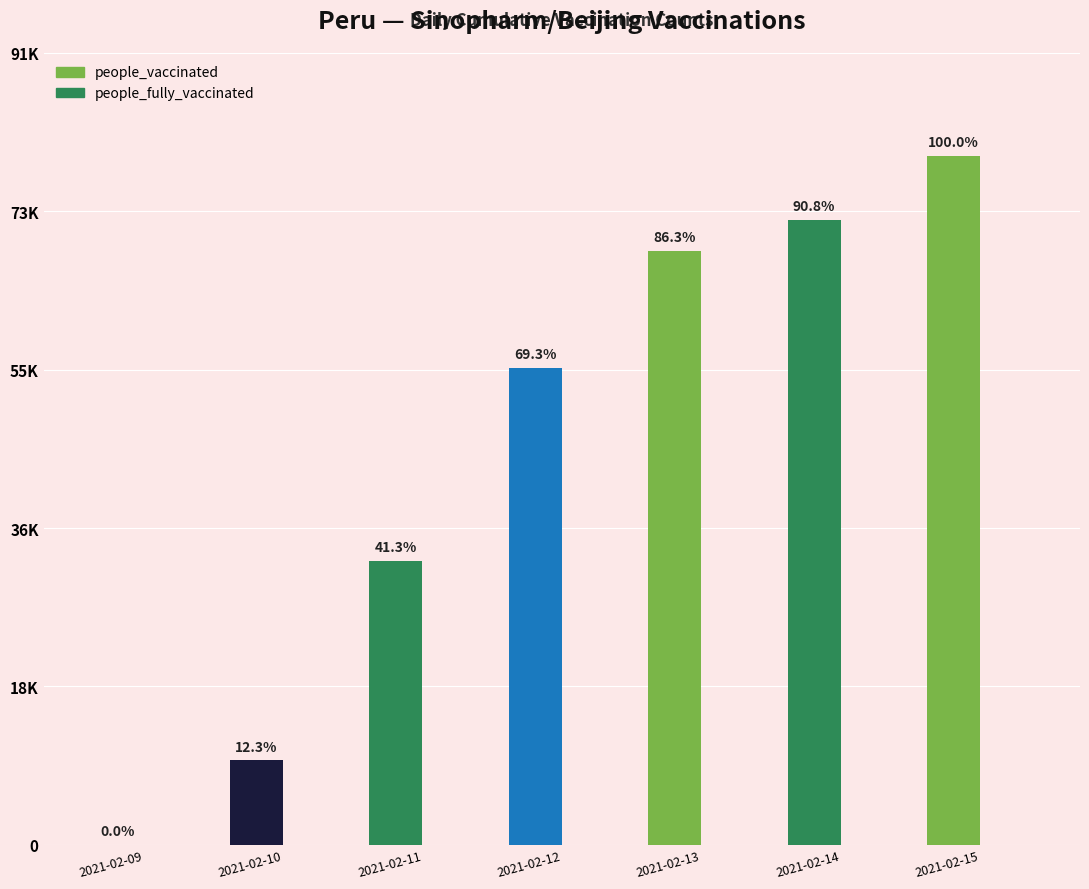

Reading right to left, extract all data points from this chart.

people_vaccinated: 2021-02-15=79763	2021-02-14=72430	2021-02-13=68811	2021-02-12=55279	2021-02-11=32921	2021-02-10=9779	2021-02-09=0
people_fully_vaccinated: 2021-02-15=0	2021-02-14=0	2021-02-13=0	2021-02-12=0	2021-02-11=0	2021-02-10=0	2021-02-09=0